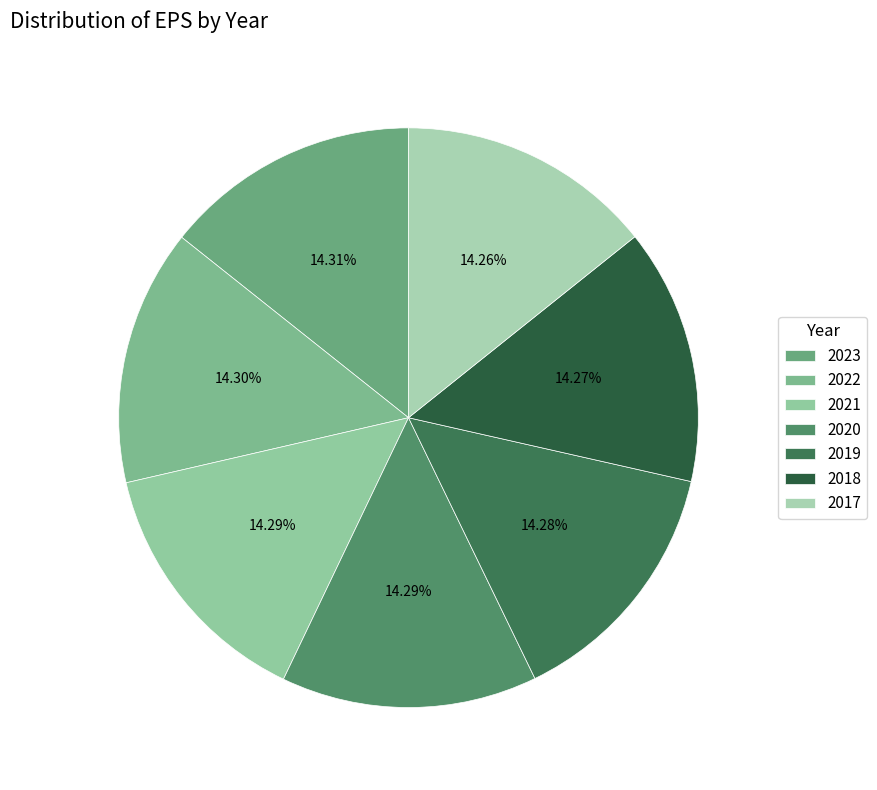

Does 2019 account for over 50% of the chart?

No